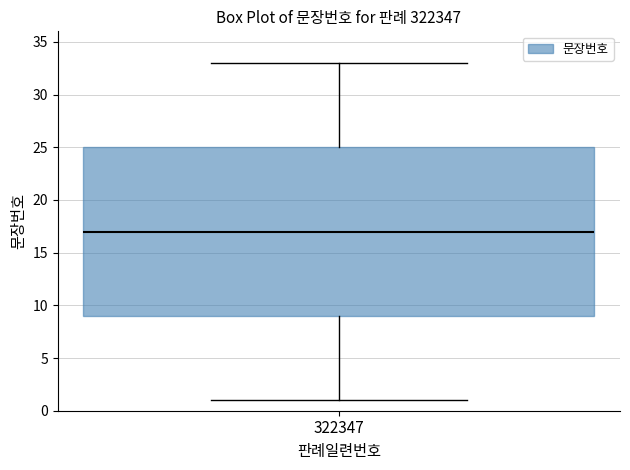

Where does the median line of the box at x = 322347 sit on the y-axis? The values are not printed on the chart, so give them approximately, as read against the axis.

17